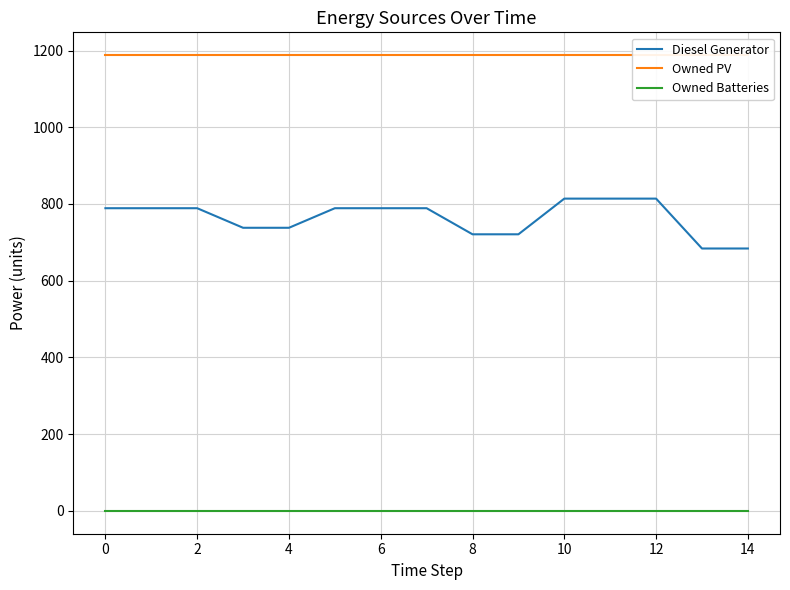

Rank the series by their maximum value, from lowest to highest.

Owned Batteries, Diesel Generator, Owned PV